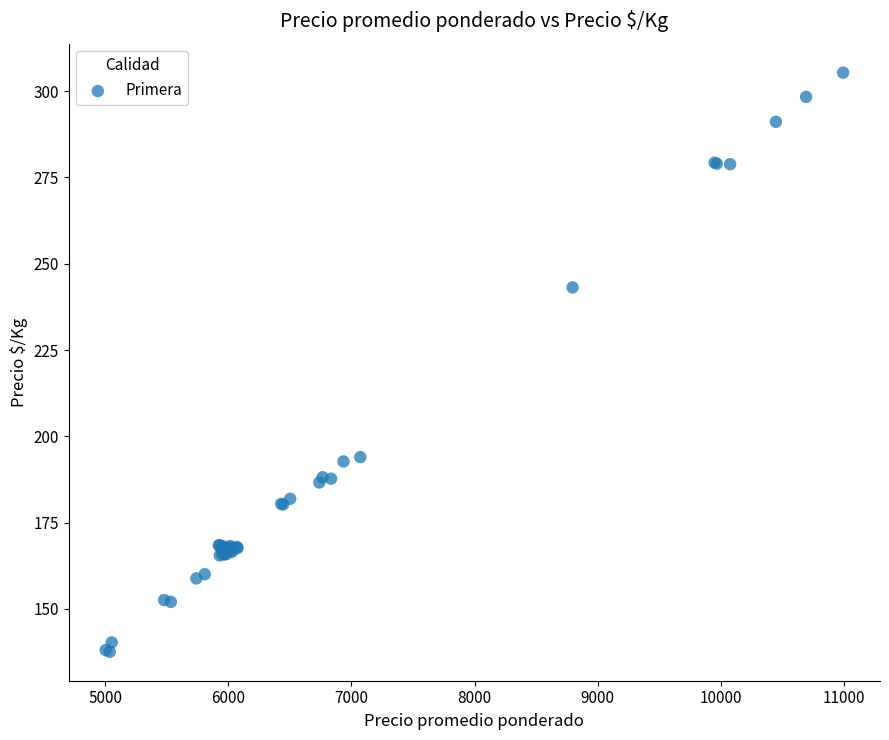

What Y value in the scatter plot is closest to 221?

243.1